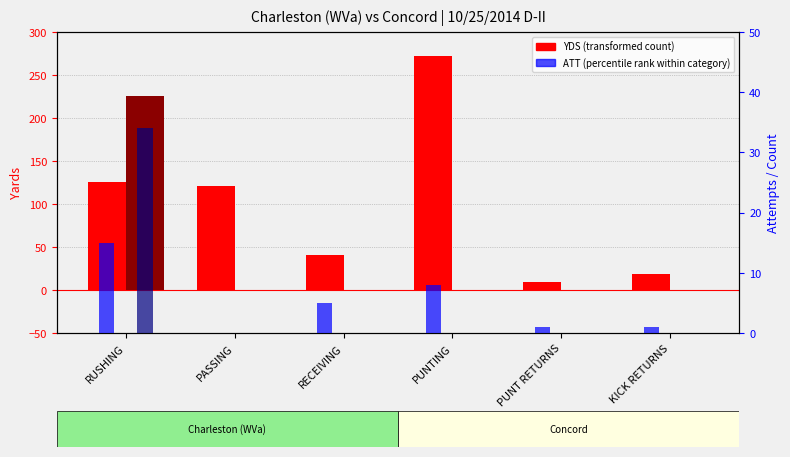

Reading right to left, what are all the values shown in this chart?

YDS Charleston: 19	9	272	40	121	125
YDS Concord: 0	0	0	0	0	226
ATT Charleston: 1	1	8	5	0	15
ATT Concord: 0	0	0	0	0	34